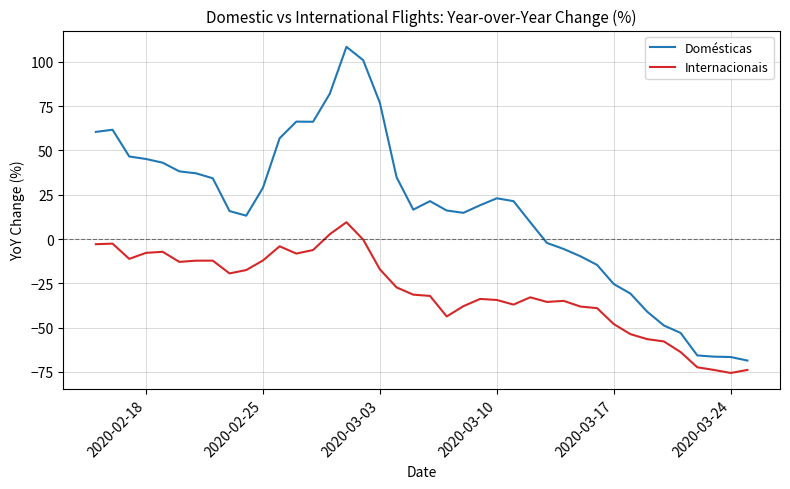

True or false: Internacionais and Domésticas cross at least once.

False